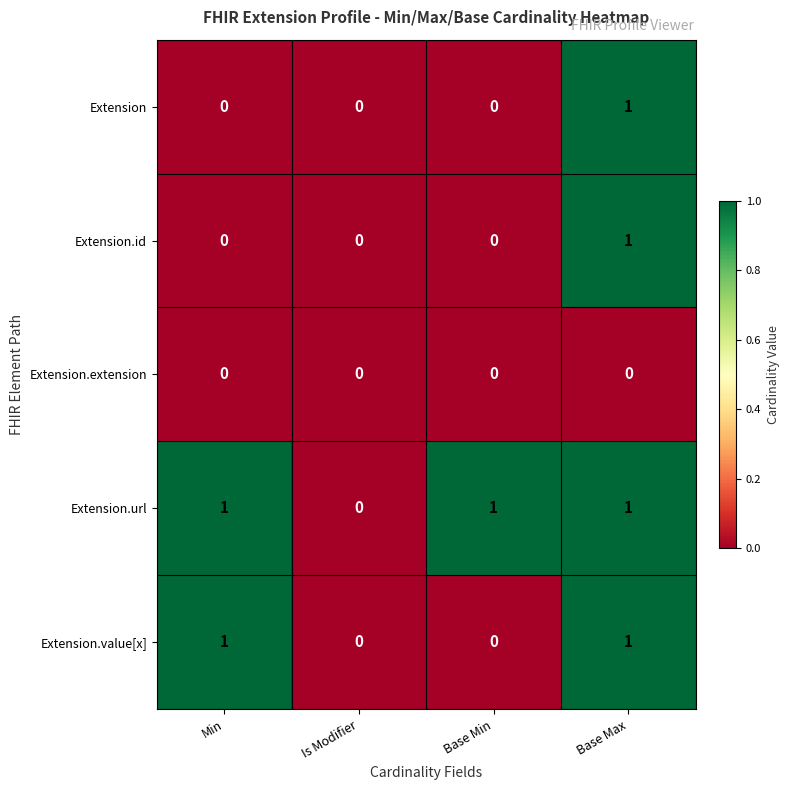

Reading left to right, transcribe all the data shown in this chart.

Extension: 0	0	0	1
Extension.id: 0	0	0	1
Extension.extension: 0	0	0	0
Extension.url: 1	0	1	1
Extension.value[x]: 1	0	0	1